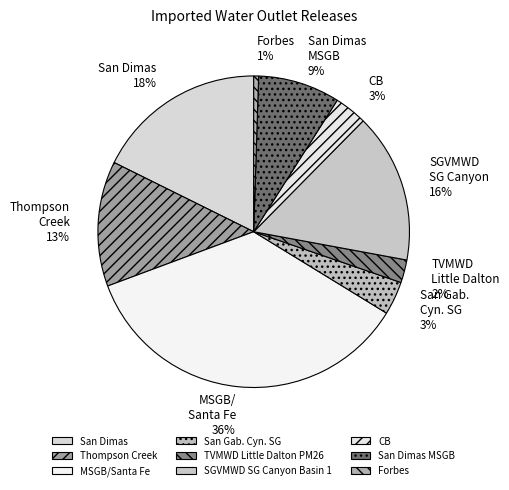

What percentage is the Forbes slice, to the nearest percent?

1%